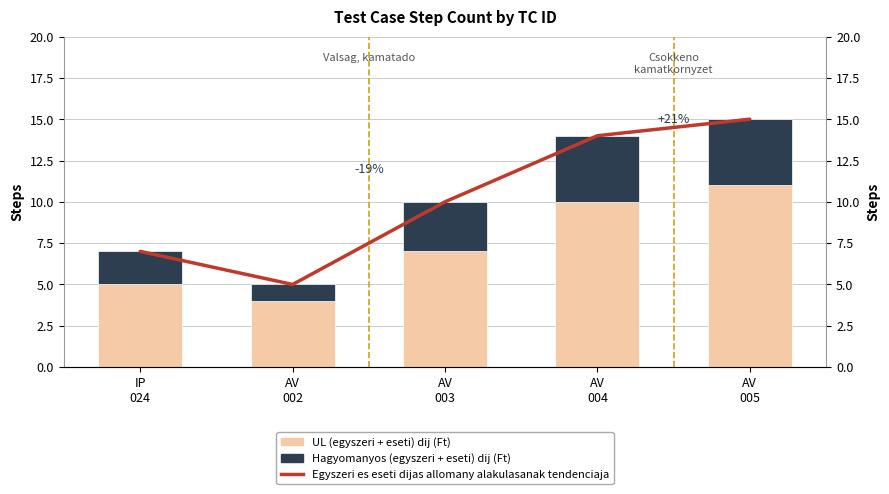

At which category is the sum across all series the highest?

AV
005